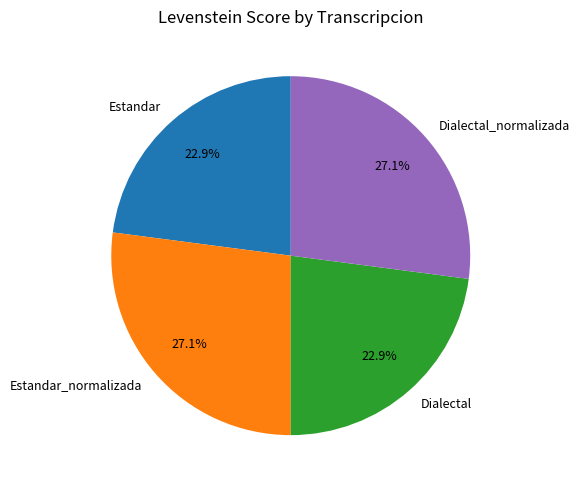

To the nearest percent, what is the combined percentage of Dialectal and Dialectal_normalizada?

50%